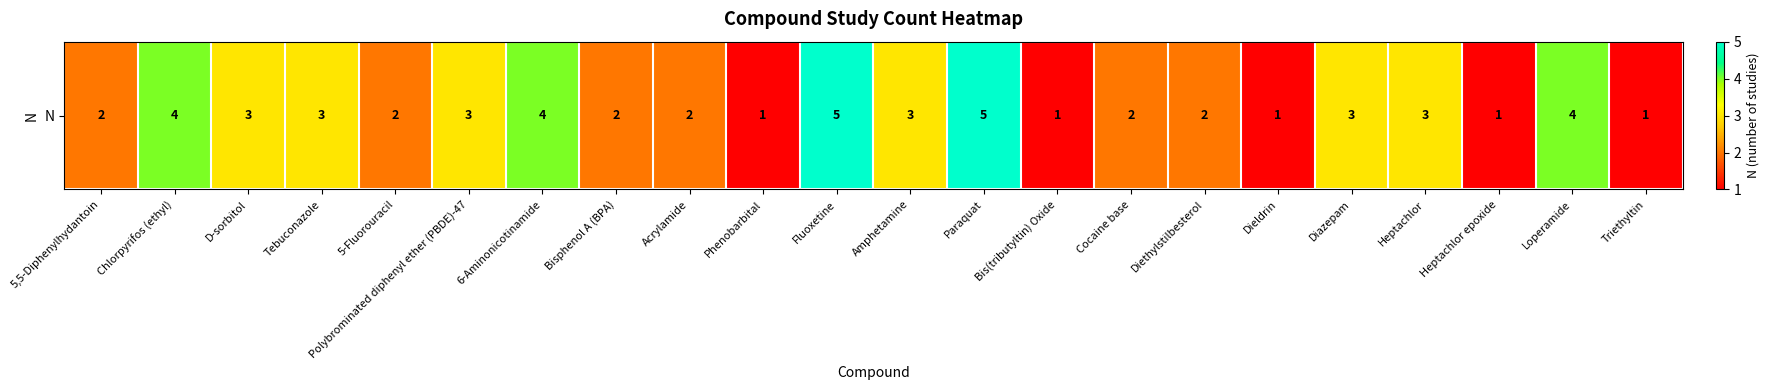

What is the maximum value shown in the chart?

5